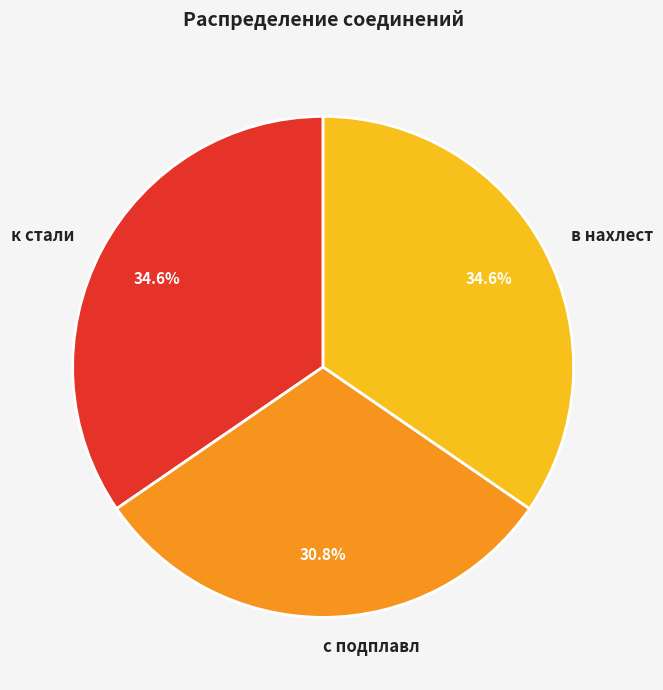

True or false: в нахлест accounts for 21% of the total.

False